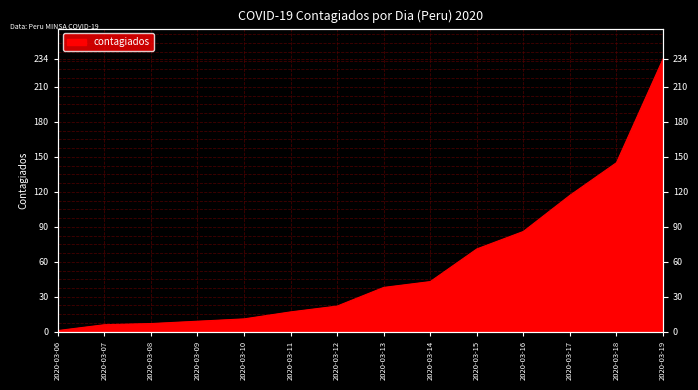

Where does the data first go above 38?

2020-03-14